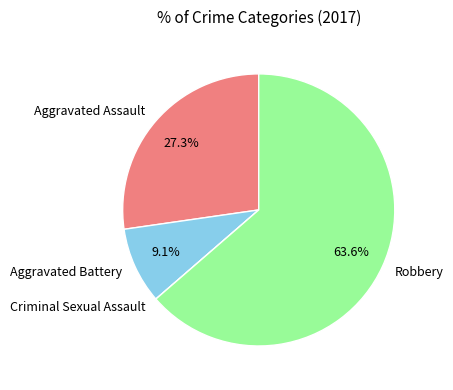

What portion of the pie excludes Aggravated Assault?

72.7%